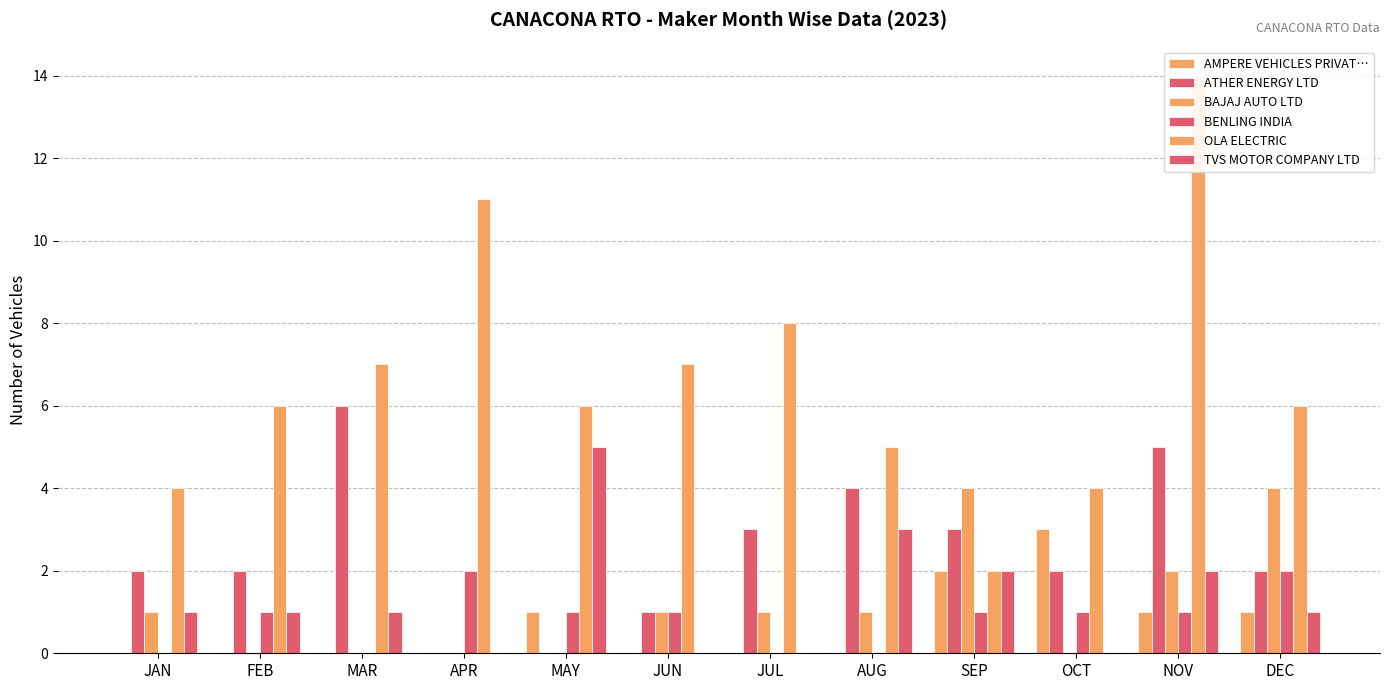

How many TVS MOTOR COMPANY LTD values are between 0 and 2?

10